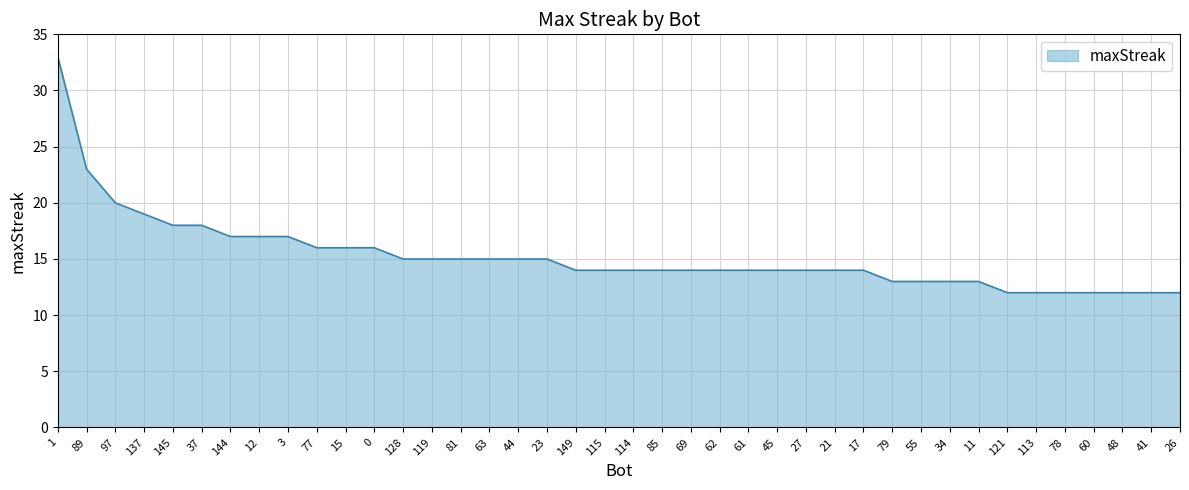

What position from the left is 3?

9